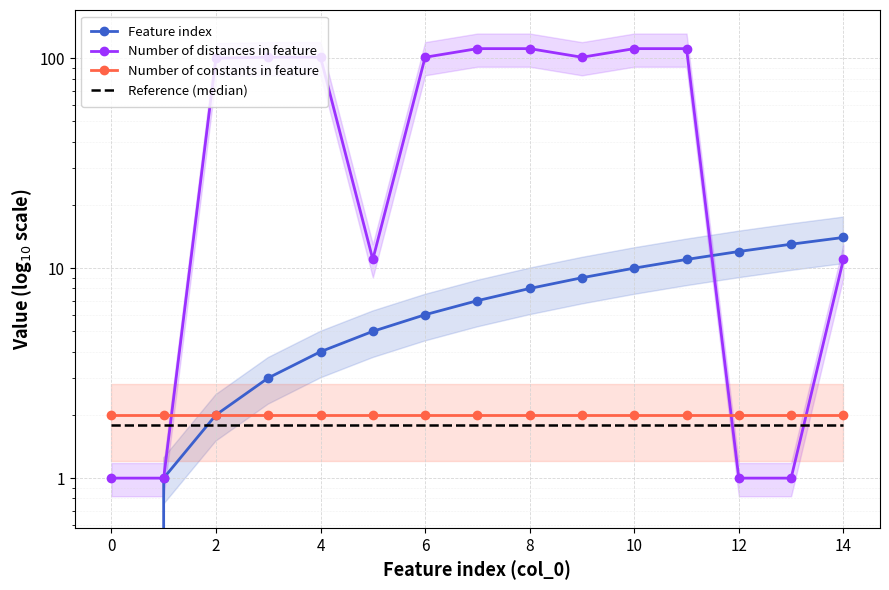

True or false: Reference (median) and Number of constants in feature intersect in this chart.

False